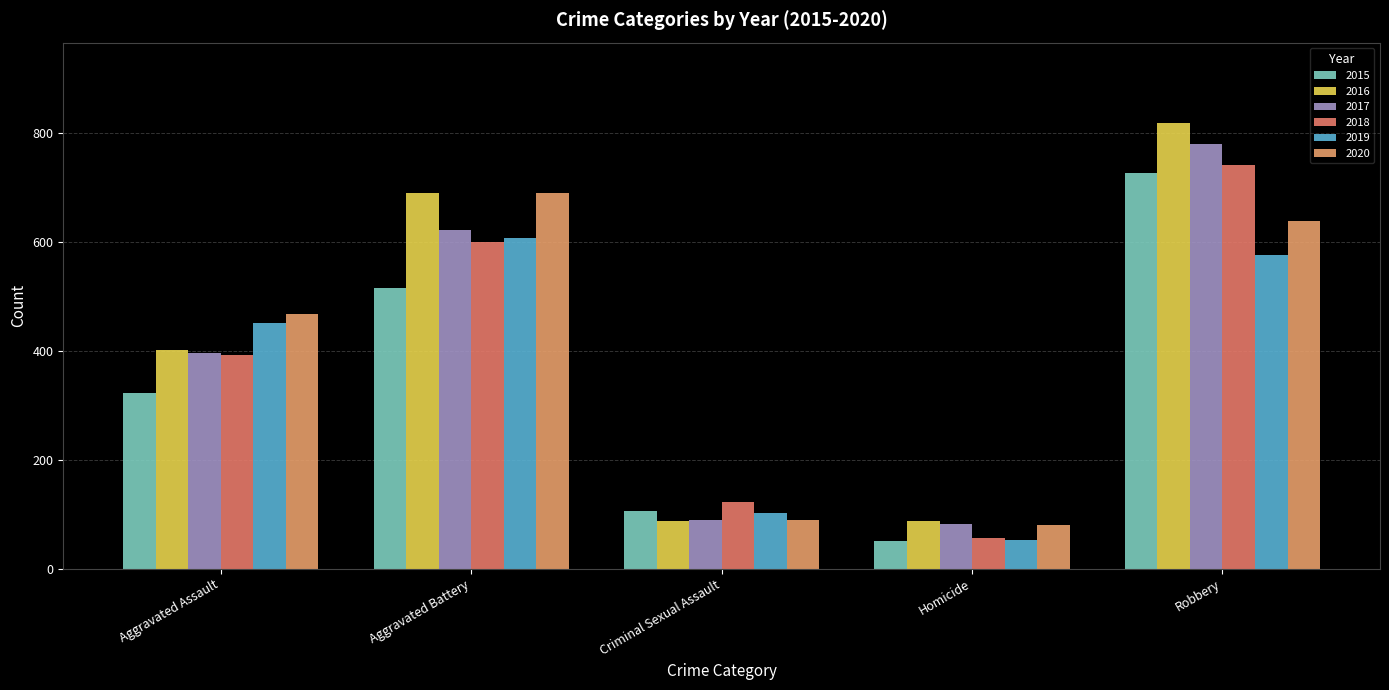

How many distinct data groups are displayed?

6